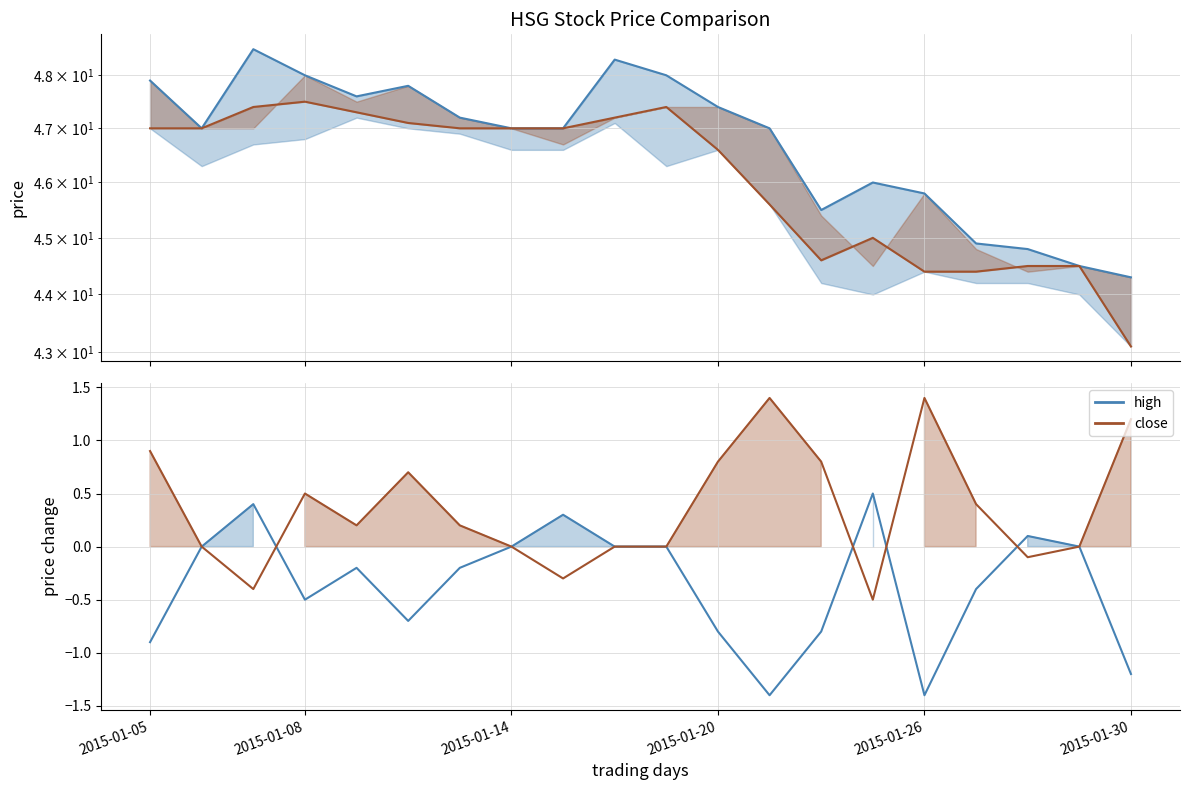

Is the value of open at 12 greater than the value of close at 17?

Yes